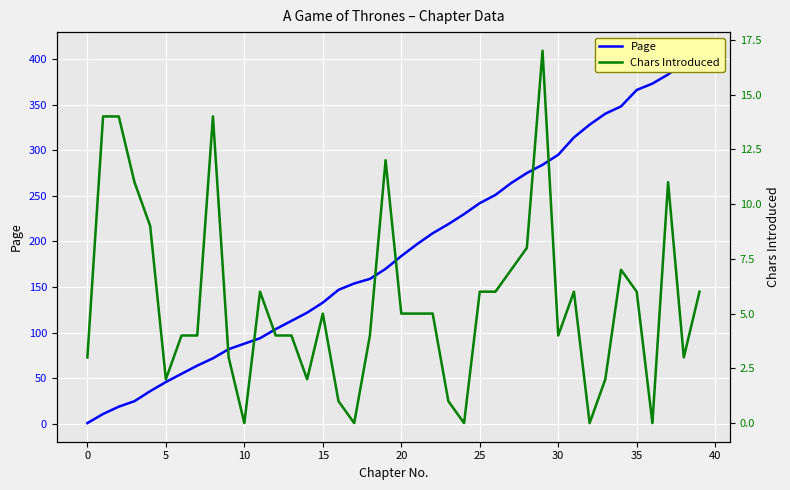

Which category has the highest value in the Chars Introduced series?

29